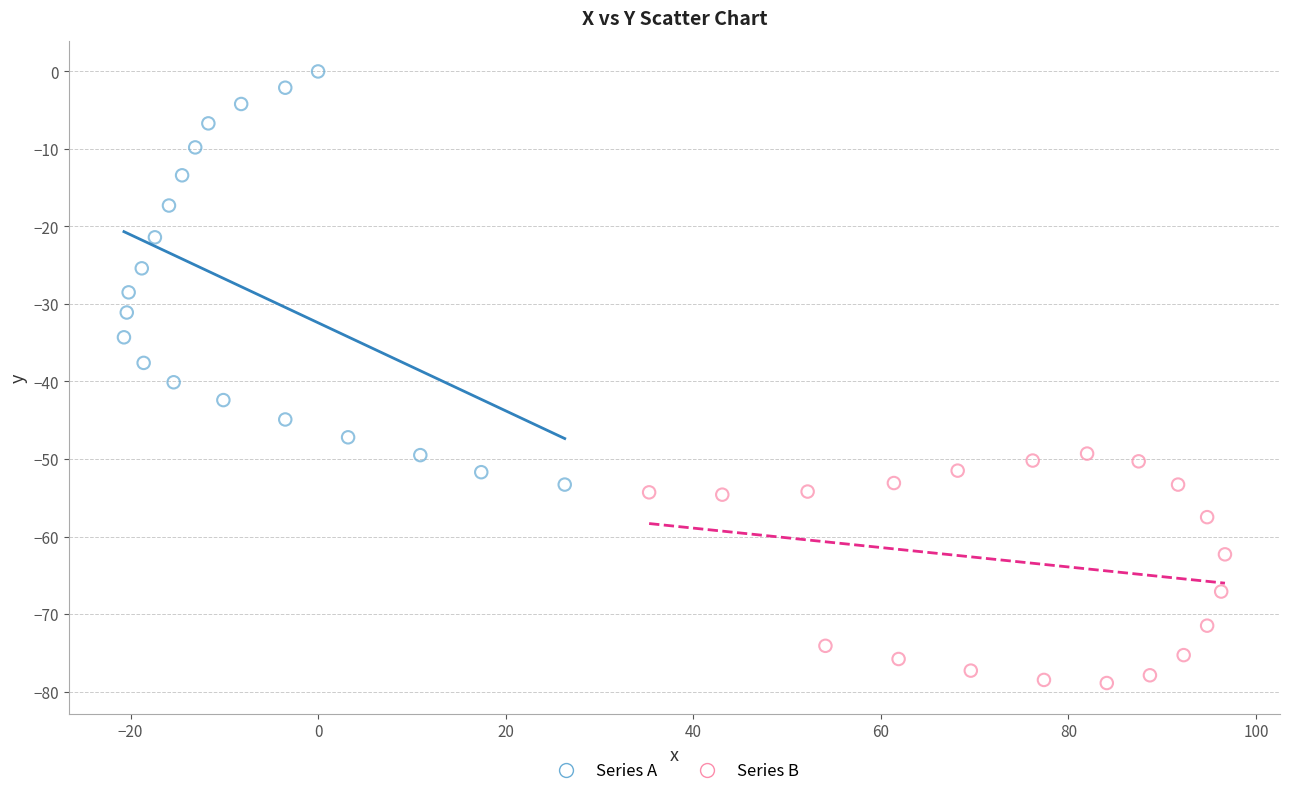

Which series reaches the maximum Y coordinate?

Series A